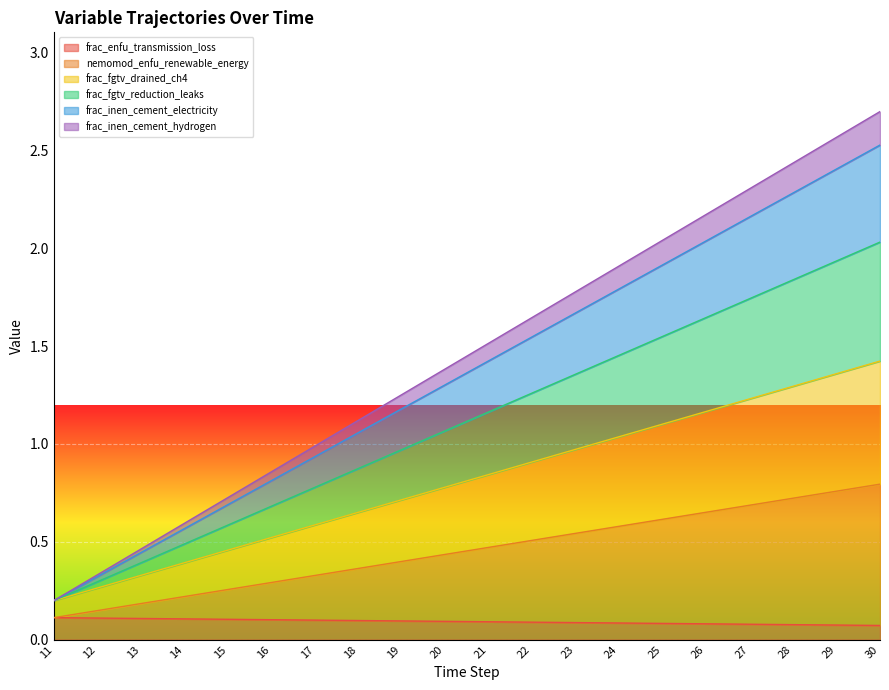

What is the total value across all series at 18?

1.1